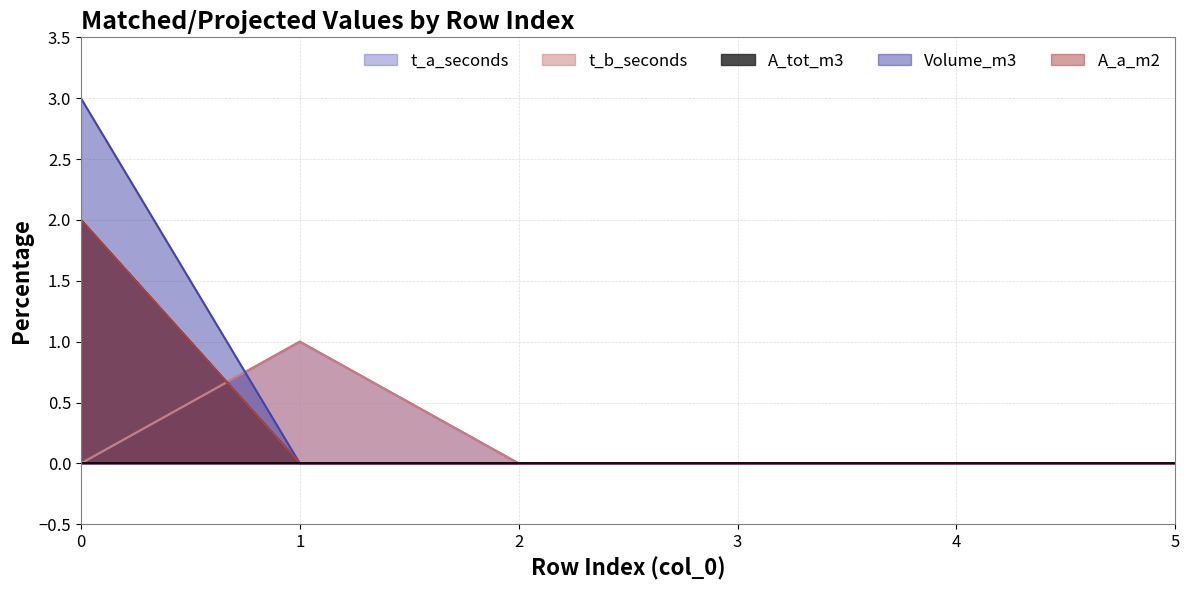

True or false: t_a_seconds has more than 1 points higher than both neighbors.

False